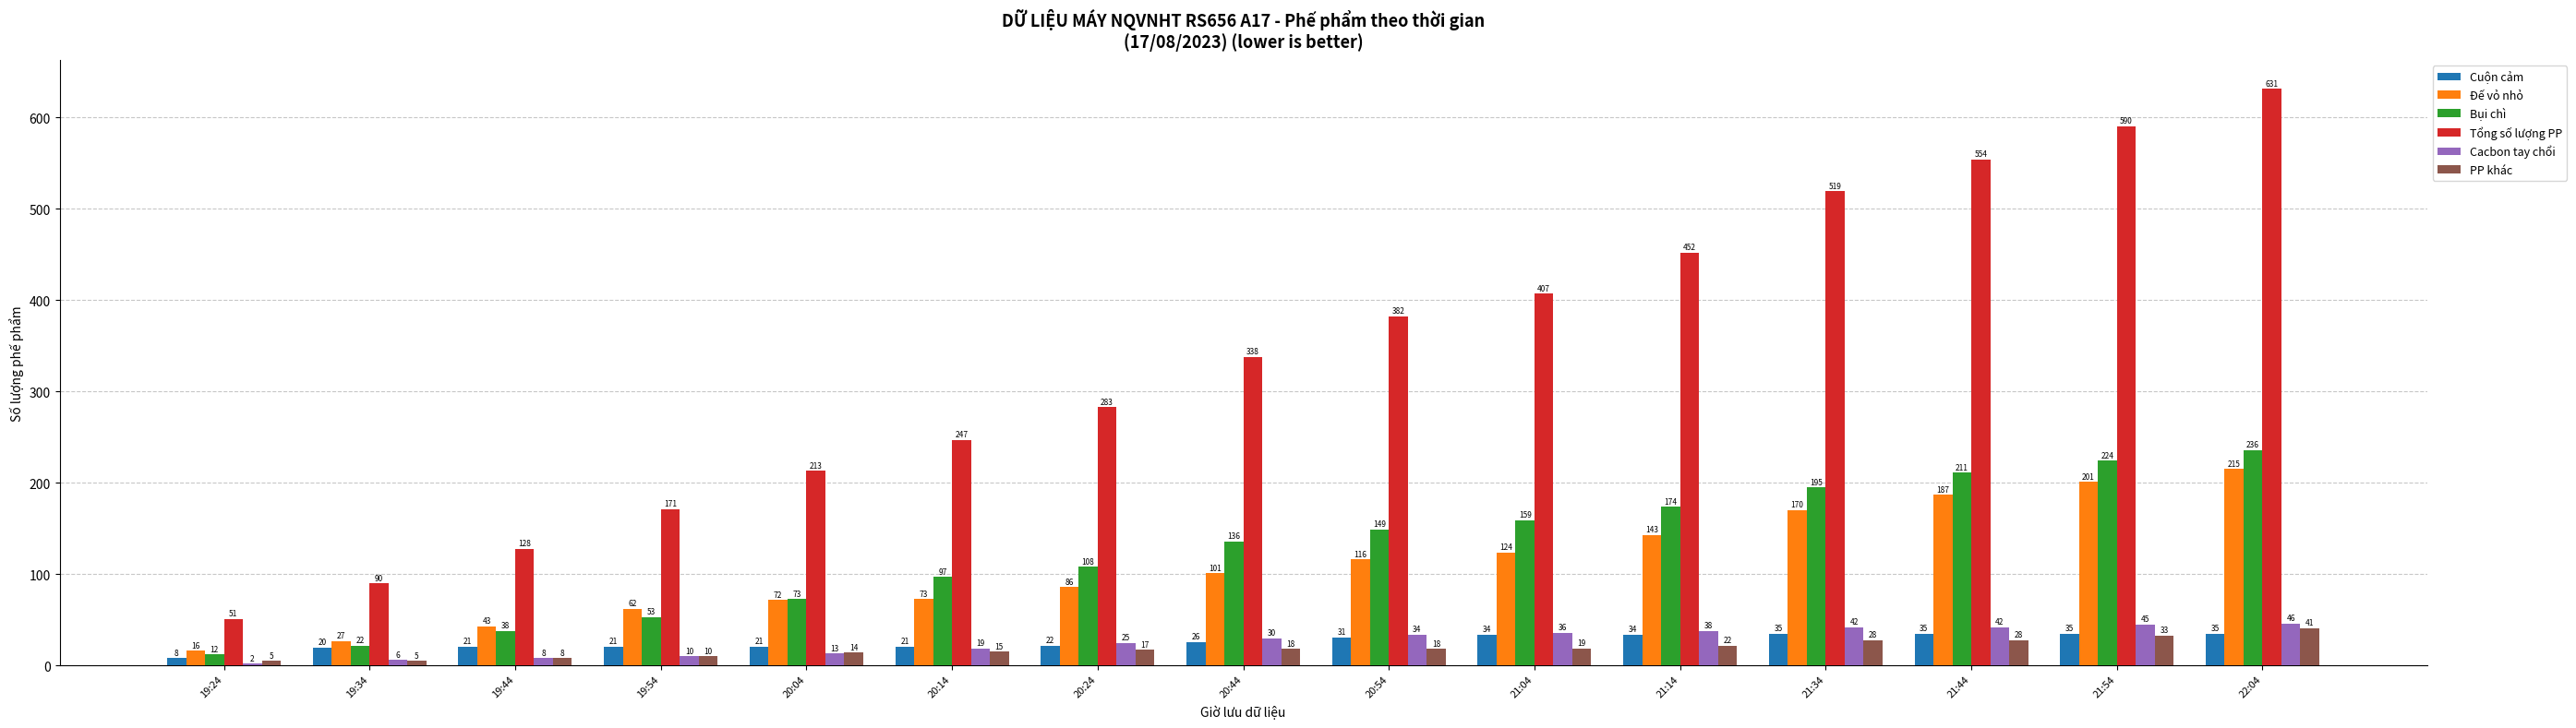

Which category has the lowest value in the Đế vỏ nhỏ series?

19:24